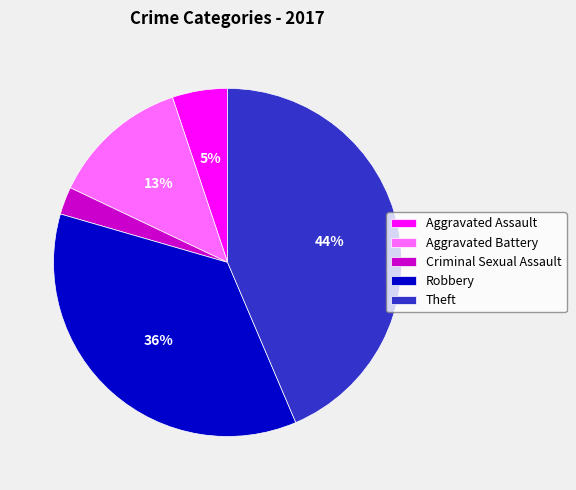

True or false: Robbery accounts for 36% of the total.

True